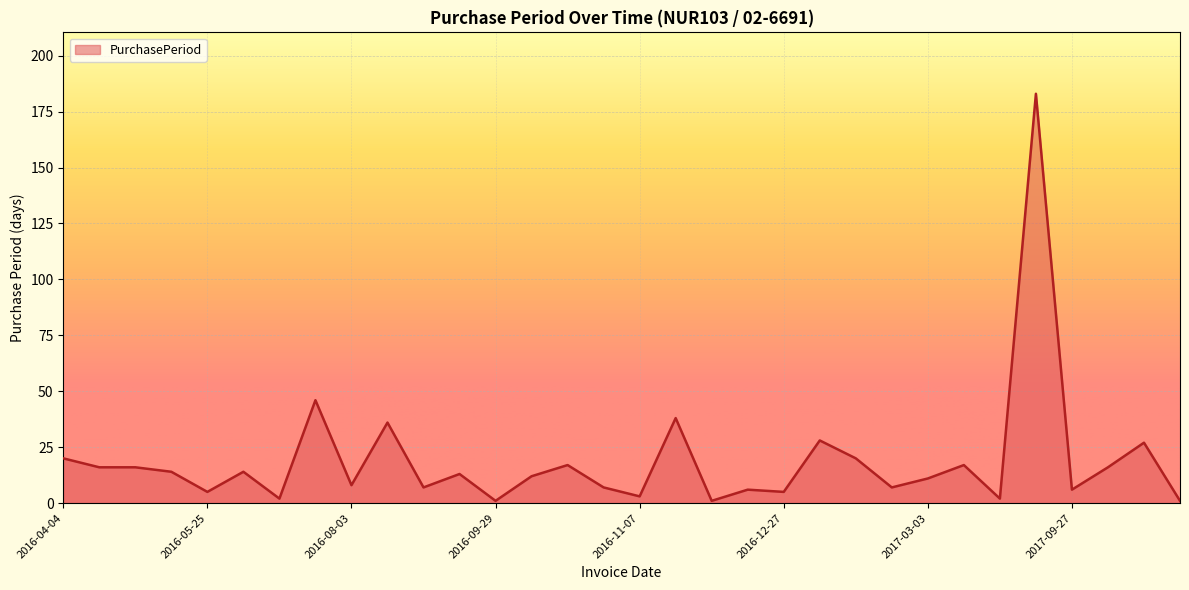

Reading right to left, transcribe all the data shown in this chart.

1	27	16	6	183	2	17	11	7	20	28	5	6	1	38	3	7	17	12	1	13	7	36	8	46	2	14	5	14	16	16	20